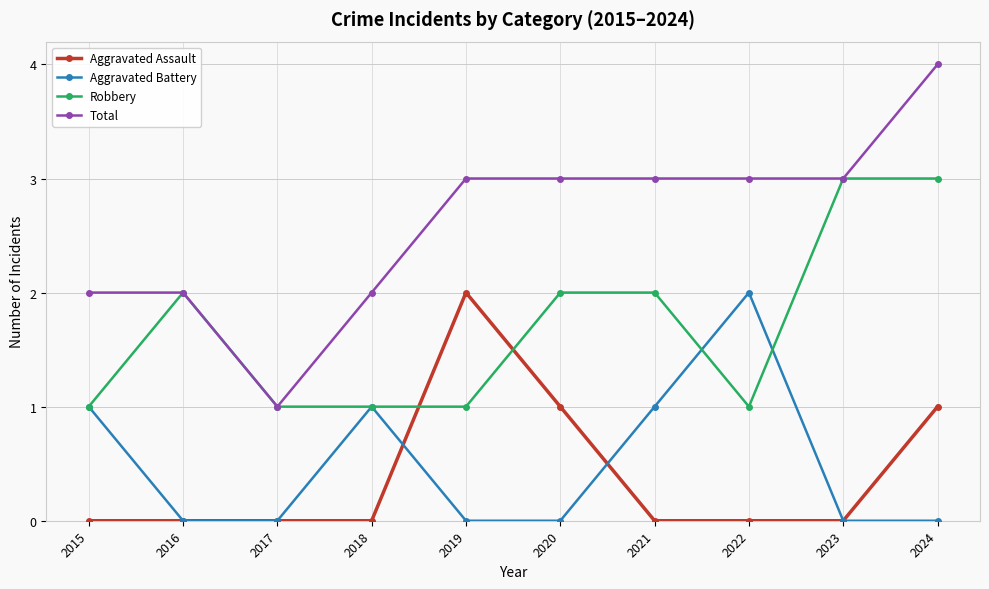

True or false: Total and Aggravated Battery intersect in this chart.

False